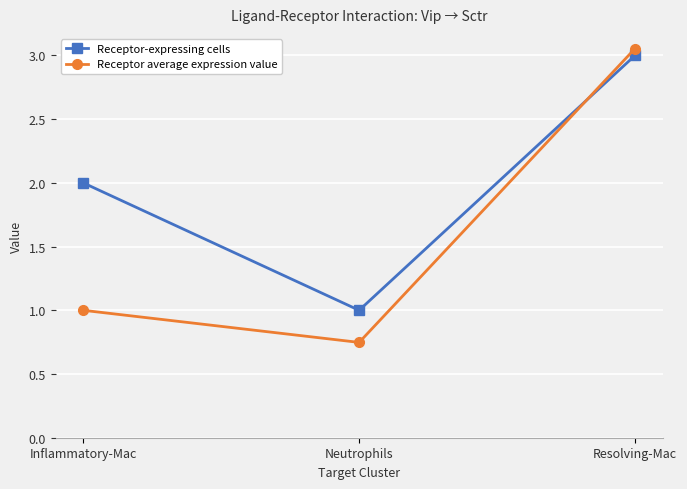

Which label corresponds to the smallest value in the chart?

Neutrophils